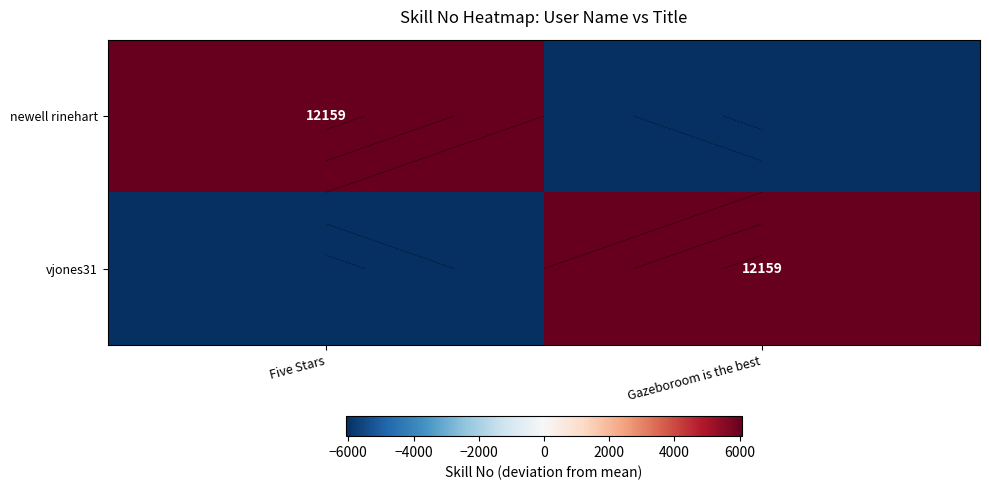

True or false: newell rinehart has a value of -2070.3 at Gazeboroom is the best.

False